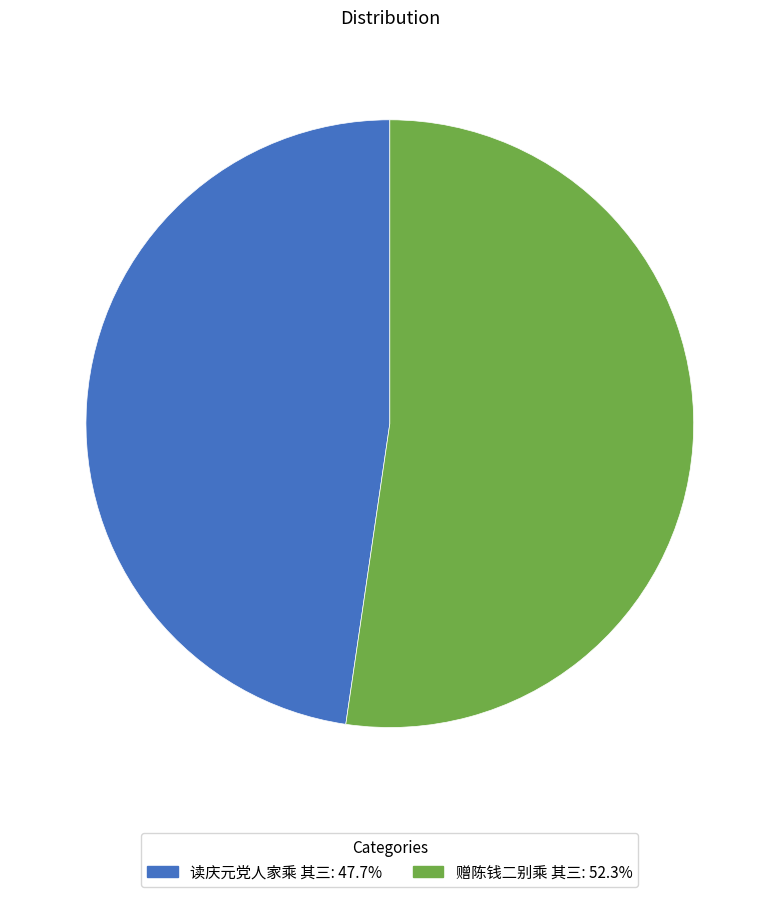

Is there a majority slice in this chart?

Yes